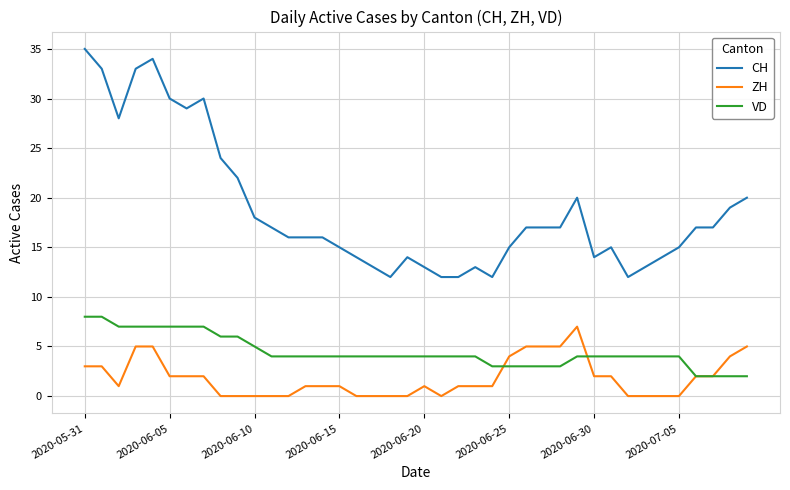

Which series has the widest spread of values?

CH